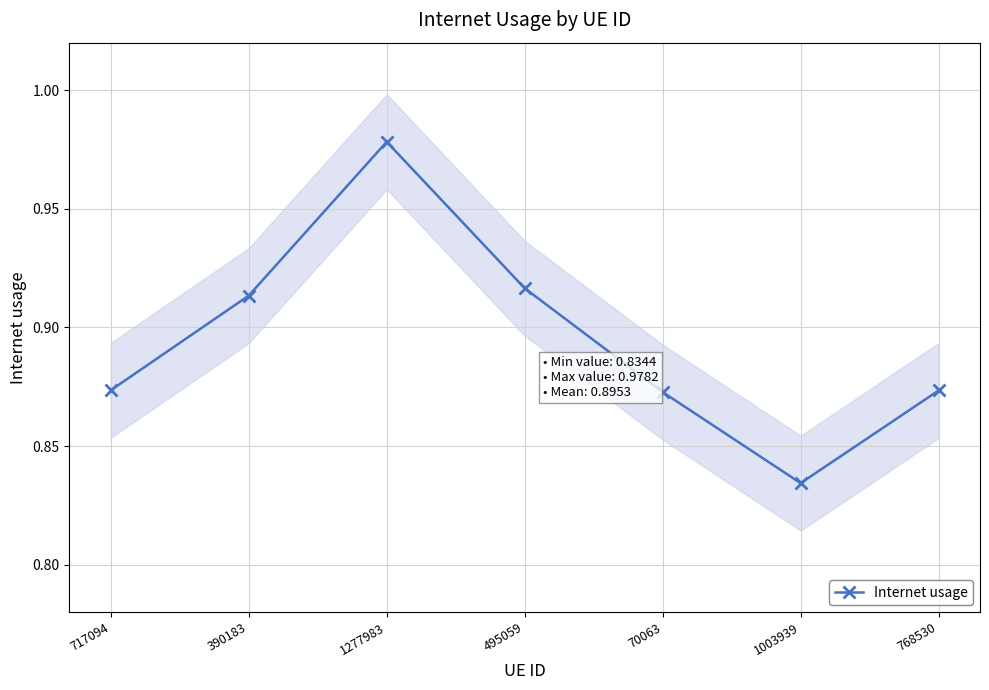

At which category does the data reach its first local valley?

1003939